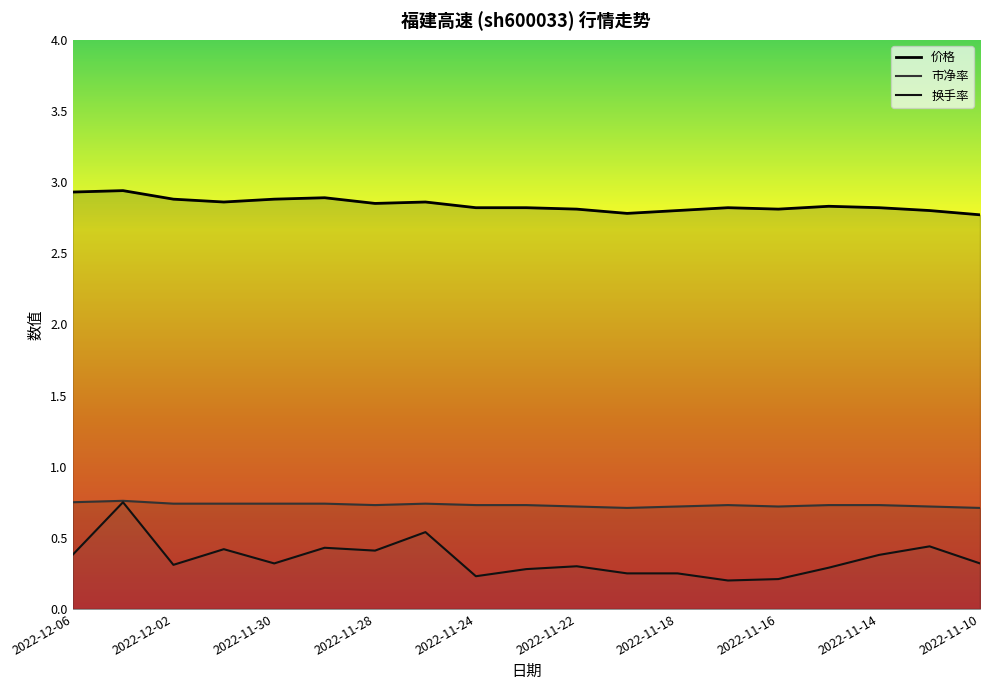

What is the difference between the 价格 values at 2022-11-10 and 2022-12-01?

0.1